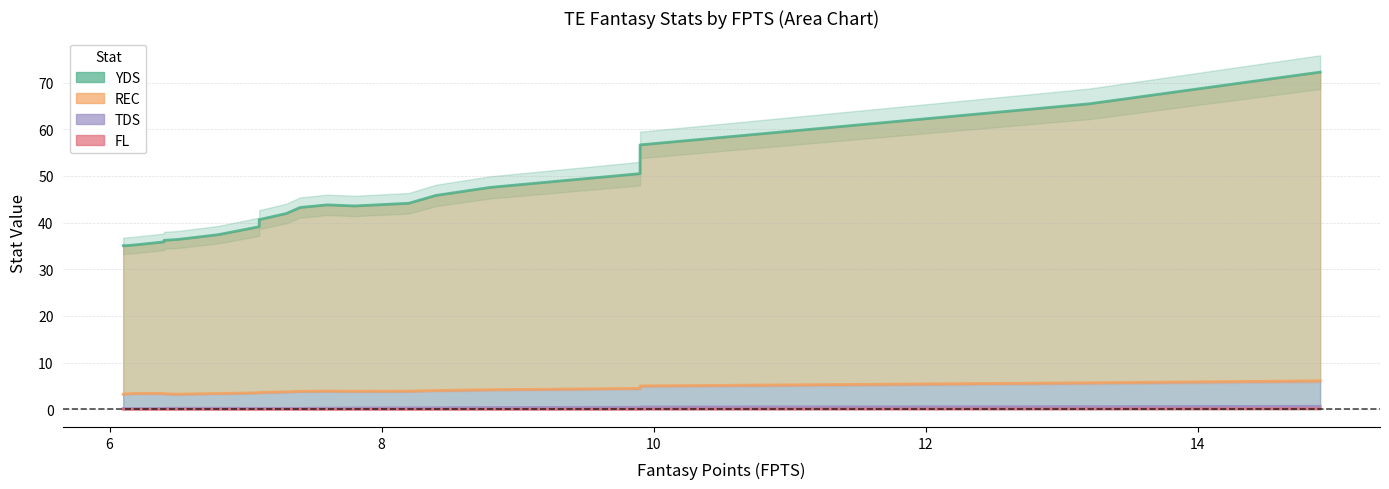

At how many categories does at least one series exceed 19?

20